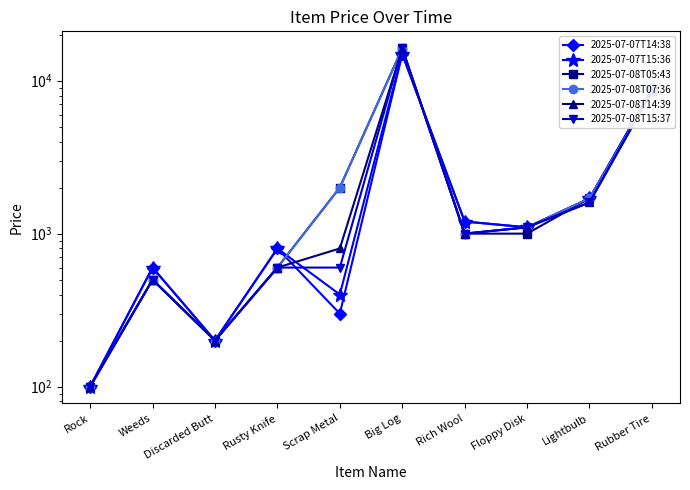

What is the difference between the 2025-07-07T15:36 values at Big Log and Rock?

14900